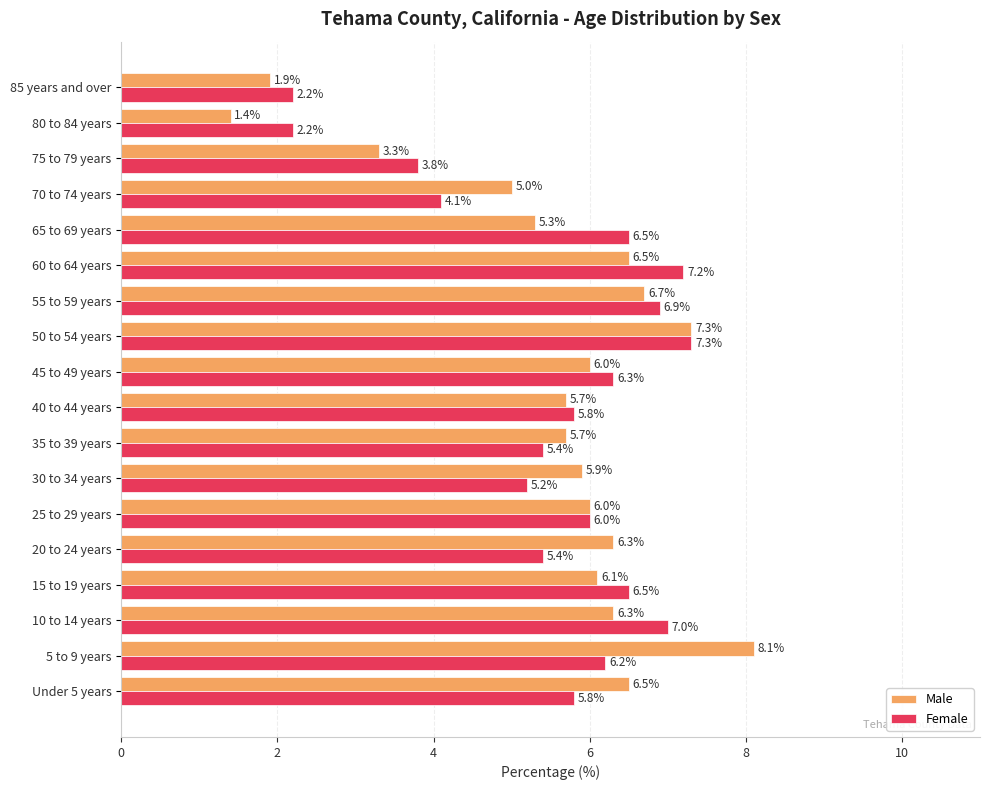

What is the difference between the second highest and minimum values in the Female series?

5.0